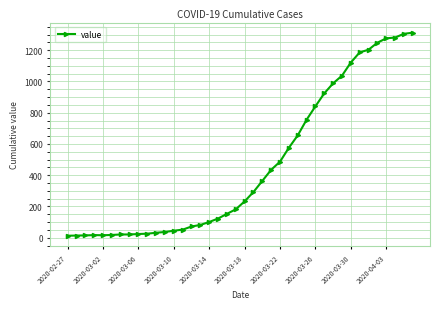

What is the sum of all values?

18584